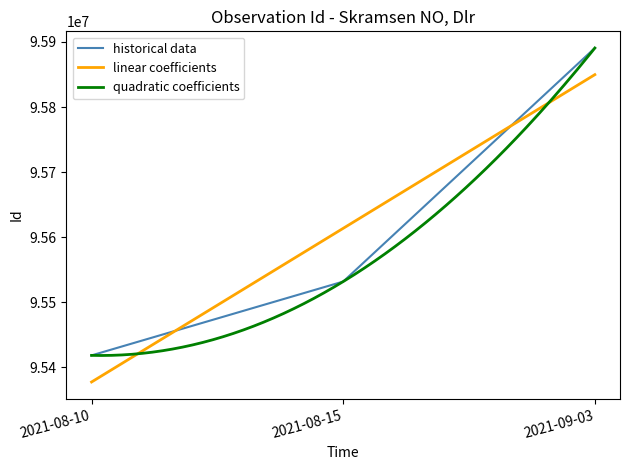

Is this an area chart (filled region under the line)?

No